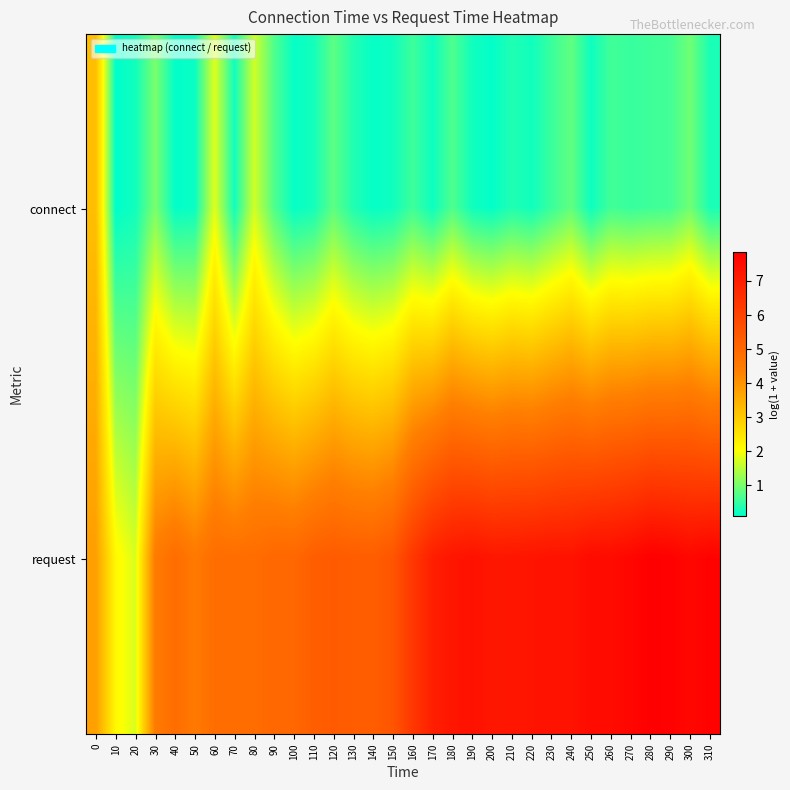

At how many categories does at least one series exceed 4?

29